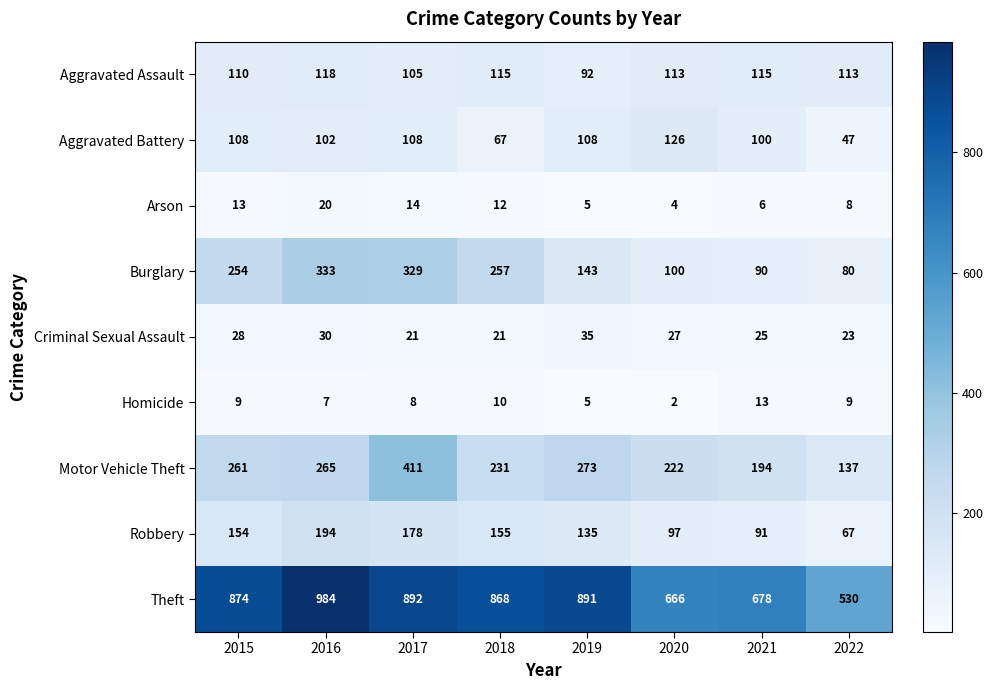

At 2018, list the series in order from smallest to largest.

Homicide, Arson, Criminal Sexual Assault, Aggravated Battery, Aggravated Assault, Robbery, Motor Vehicle Theft, Burglary, Theft